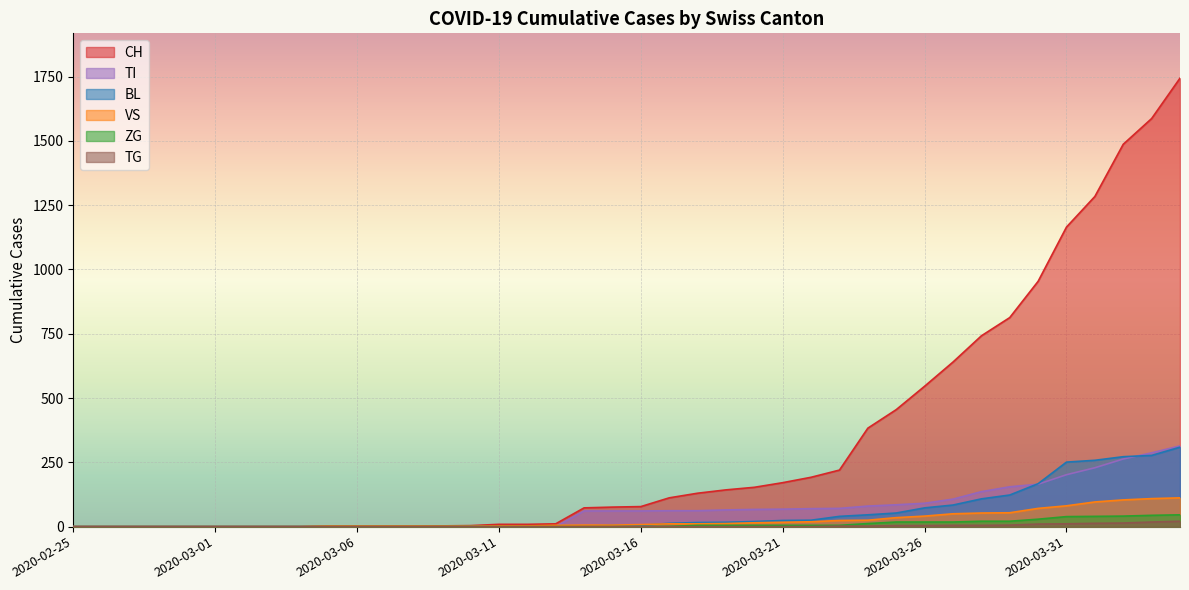

True or false: BL and ZG intersect in this chart.

False